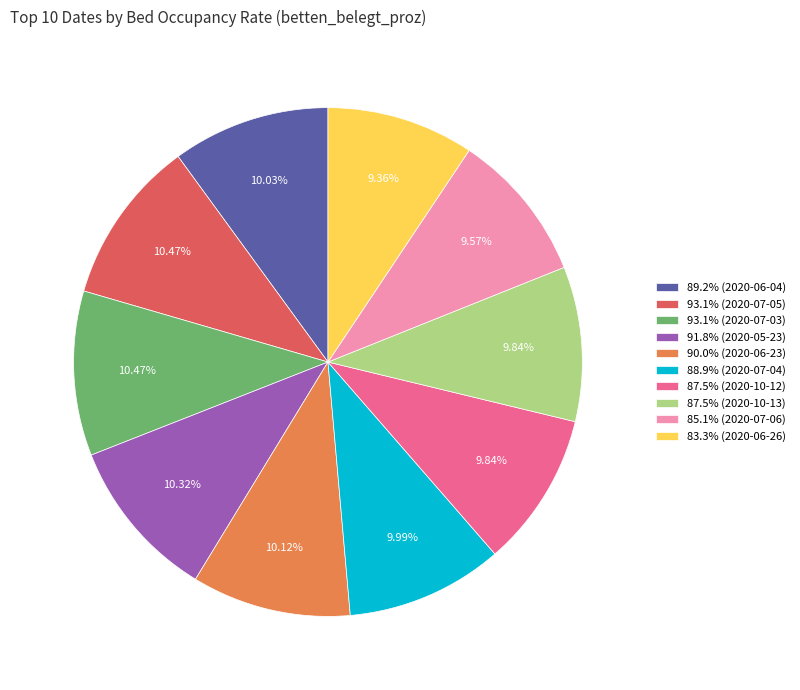

Is the sum of 90.0% (2020-06-23) and 93.1% (2020-07-03) greater than half?

No